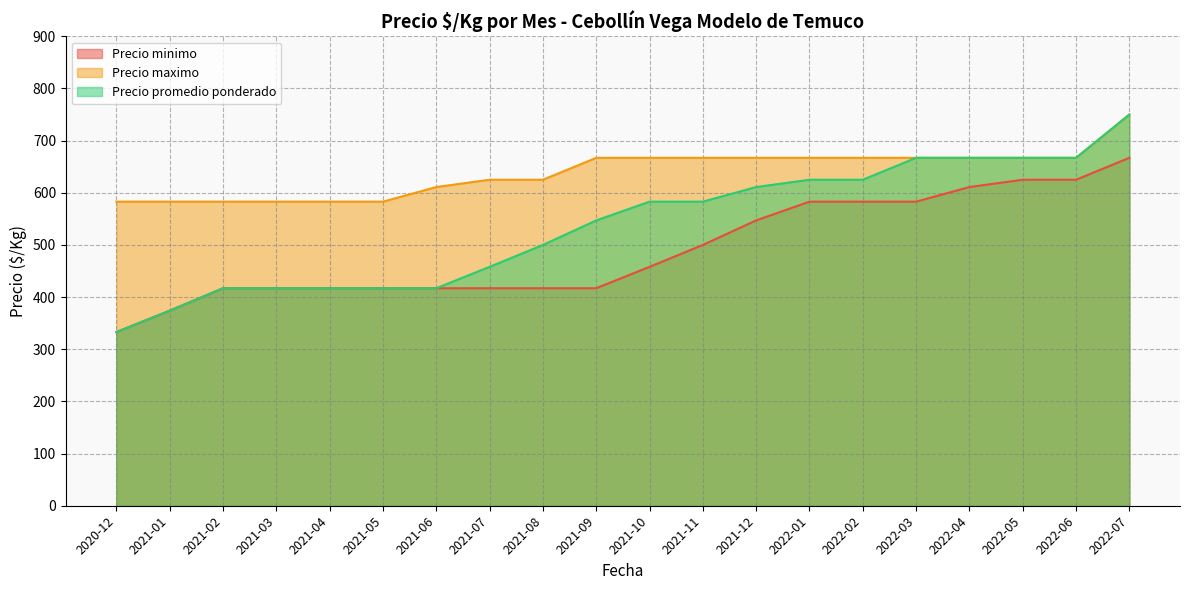

What is the value of the Precio maximo point at the 12th from the left?

667